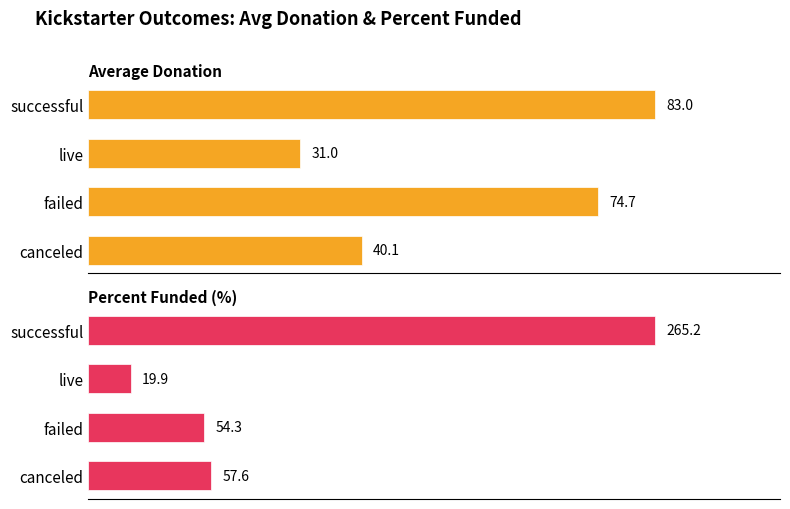

What is the difference between the highest and lowest values at failed?

20.4